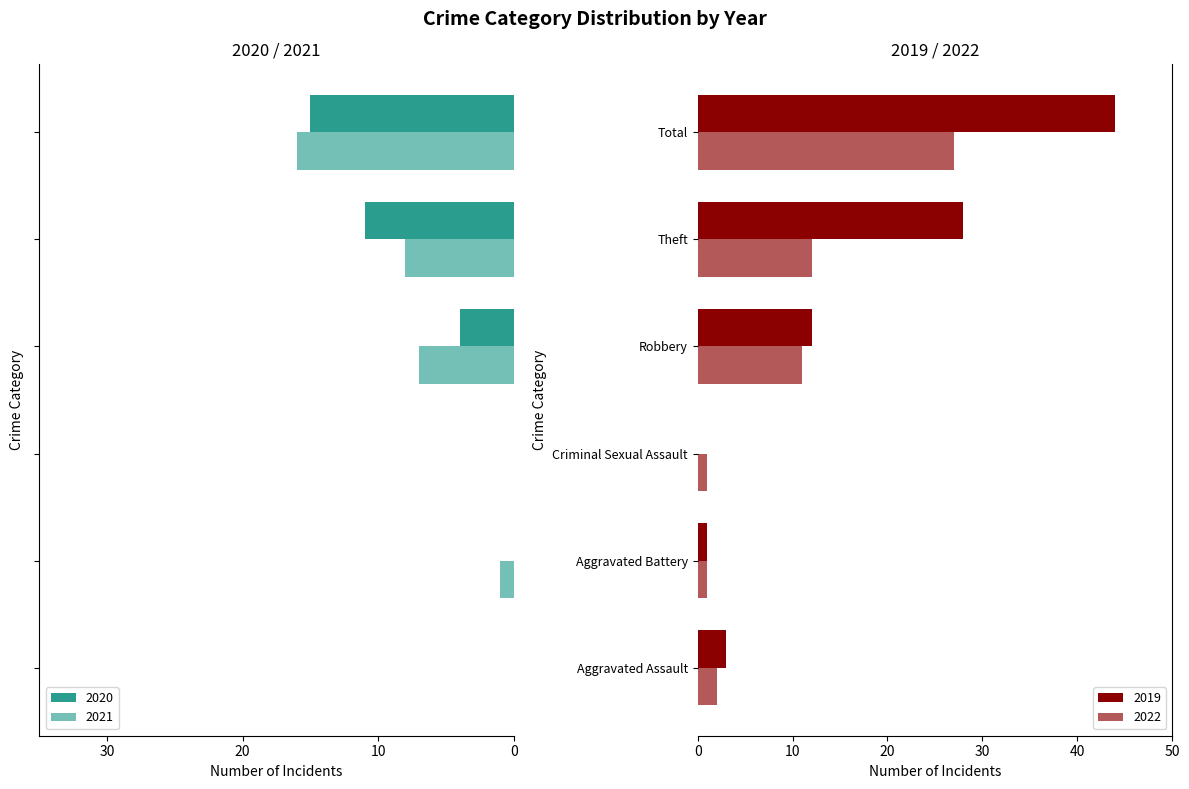

What is the average value of the 2022 series?

9